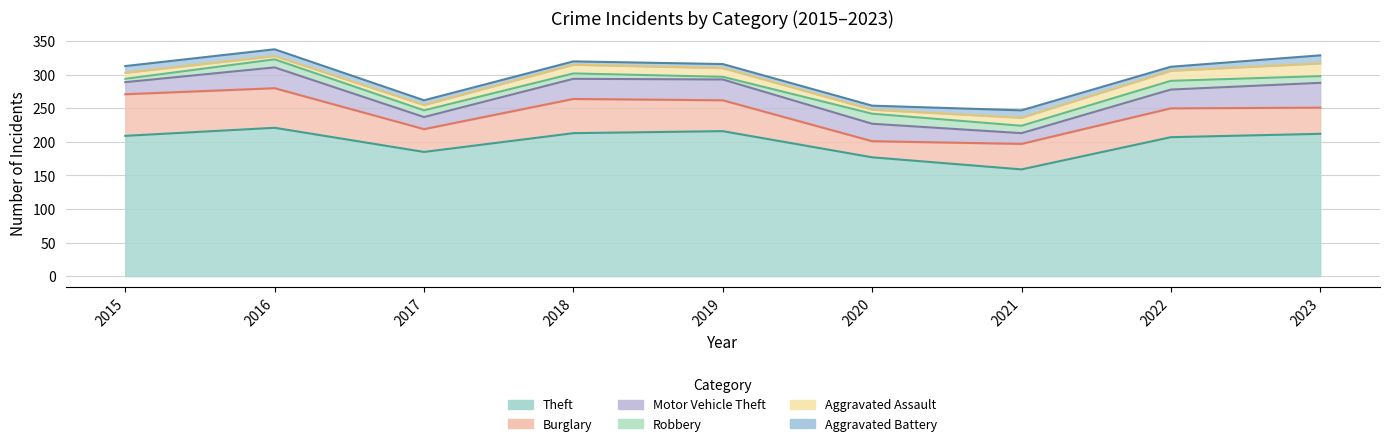

What is the difference between the highest and lowest values at 2019?

212